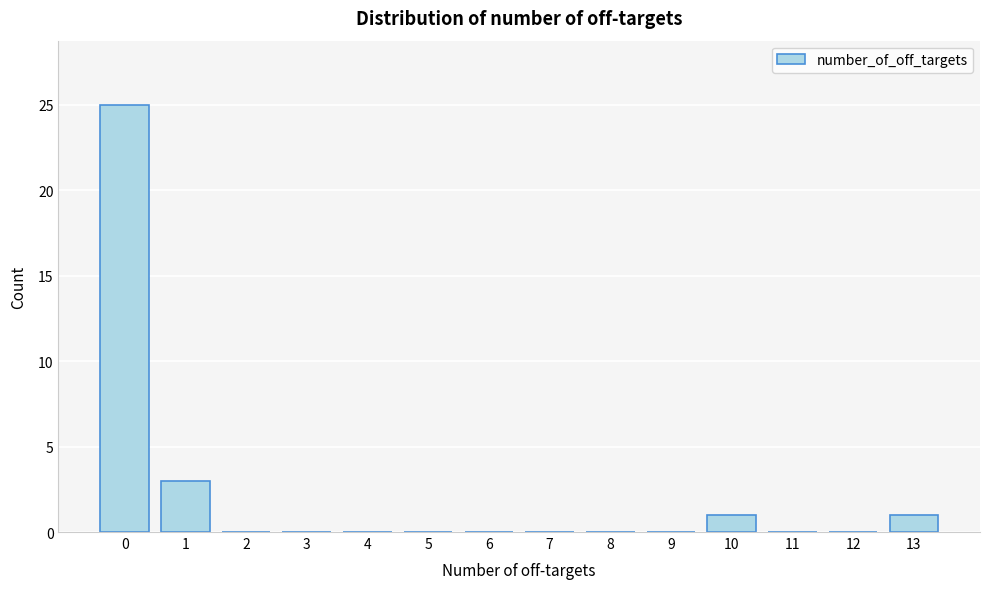

Reading left to right, what are all the values shown in this chart?

0=25	1=3	2=0	3=0	4=0	5=0	6=0	7=0	8=0	9=0	10=1	11=0	12=0	13=1